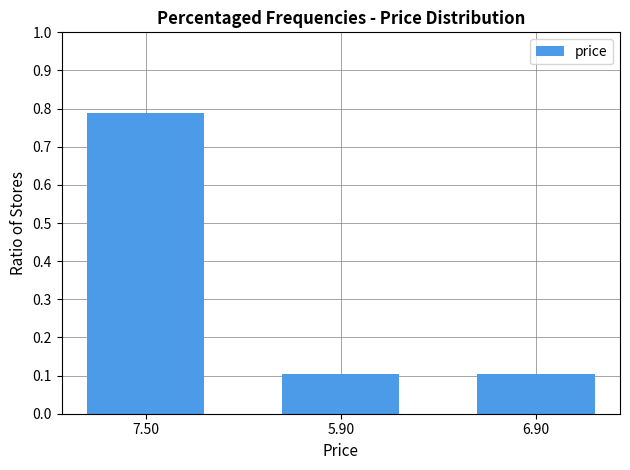

The value at 5.90 is 0.2. True or false?

False